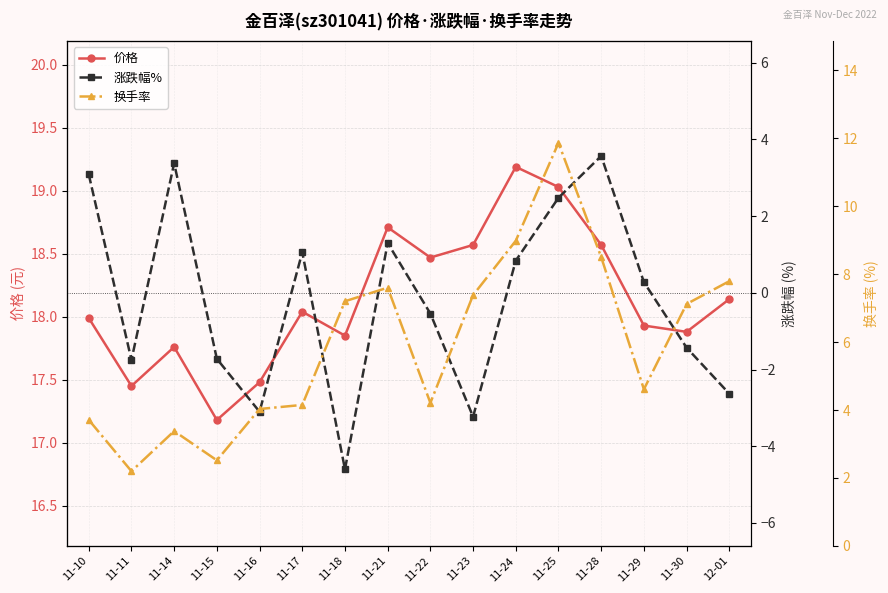

Which label corresponds to the largest value in the chart?

11-24